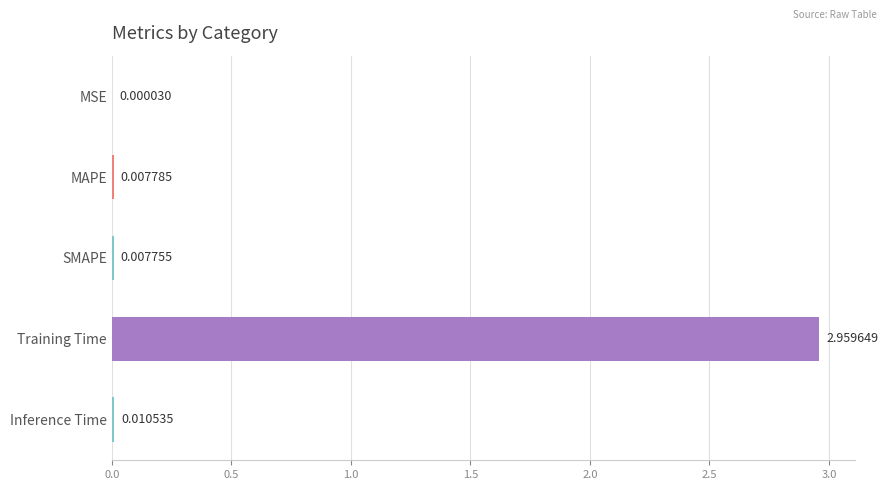

At which label is the value closest to 1?

Inference Time